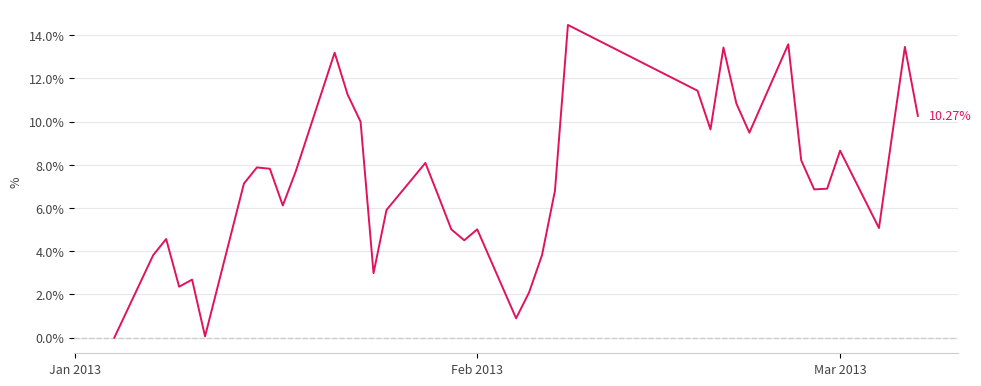

What is the difference between the maximum and minimum values?

14.5